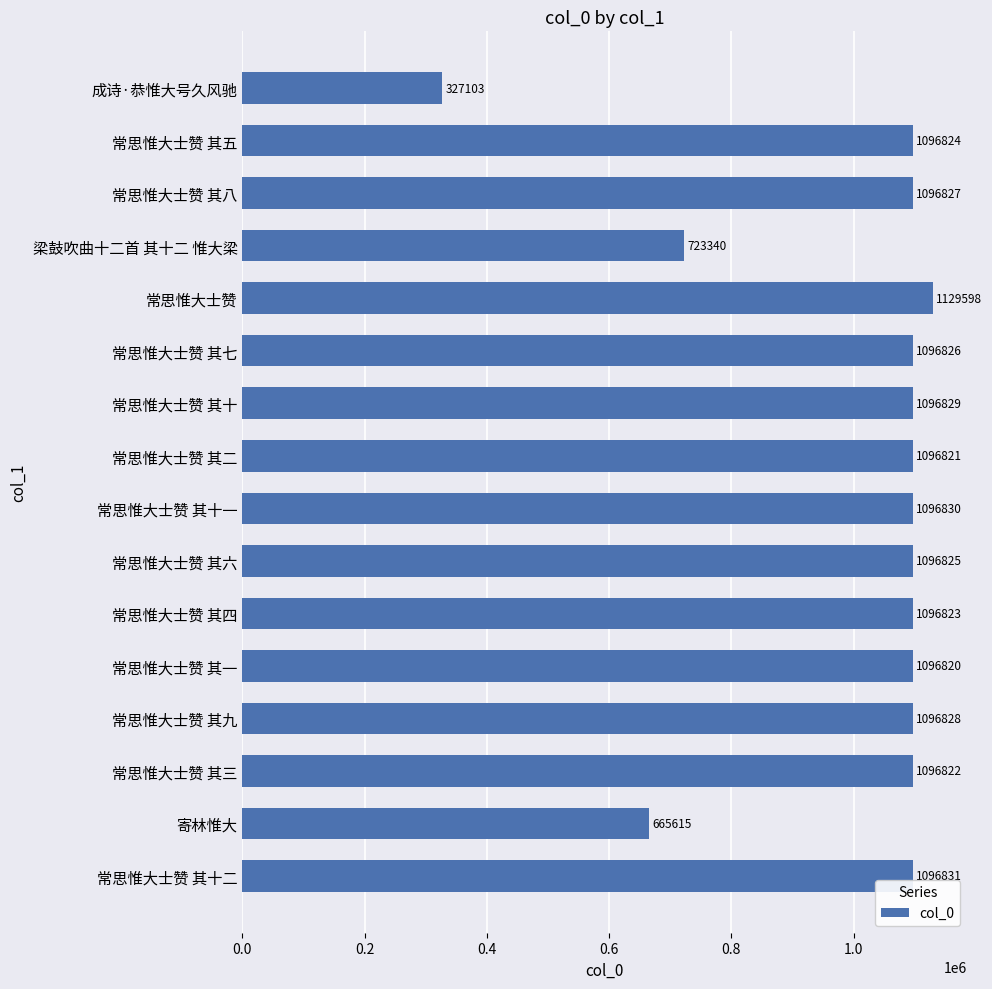

Reading bottom to top, what are all the values shown in this chart?

常思惟大士赞 其十二=1096831	寄林惟大=665615	常思惟大士赞 其三=1096822	常思惟大士赞 其九=1096828	常思惟大士赞 其一=1096820	常思惟大士赞 其四=1096823	常思惟大士赞 其六=1096825	常思惟大士赞 其十一=1096830	常思惟大士赞 其二=1096821	常思惟大士赞 其十=1096829	常思惟大士赞 其七=1096826	常思惟大士赞=1129598	梁鼓吹曲十二首 其十二 惟大梁=723340	常思惟大士赞 其八=1096827	常思惟大士赞 其五=1096824	成诗·恭惟大号久风驰=327103